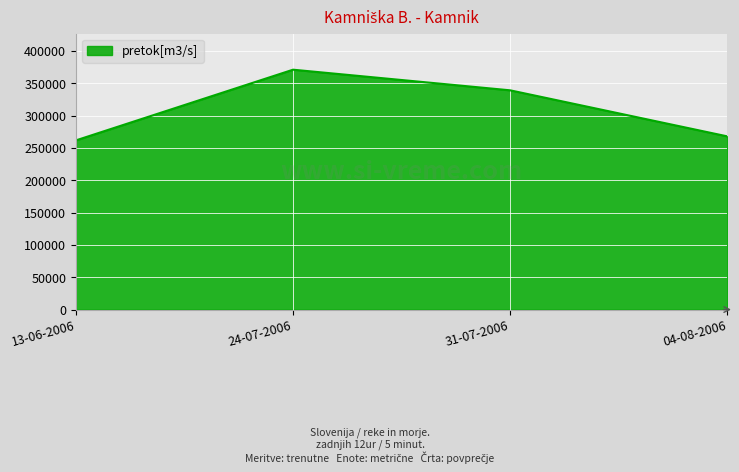

How many lines are shown in the chart?

1